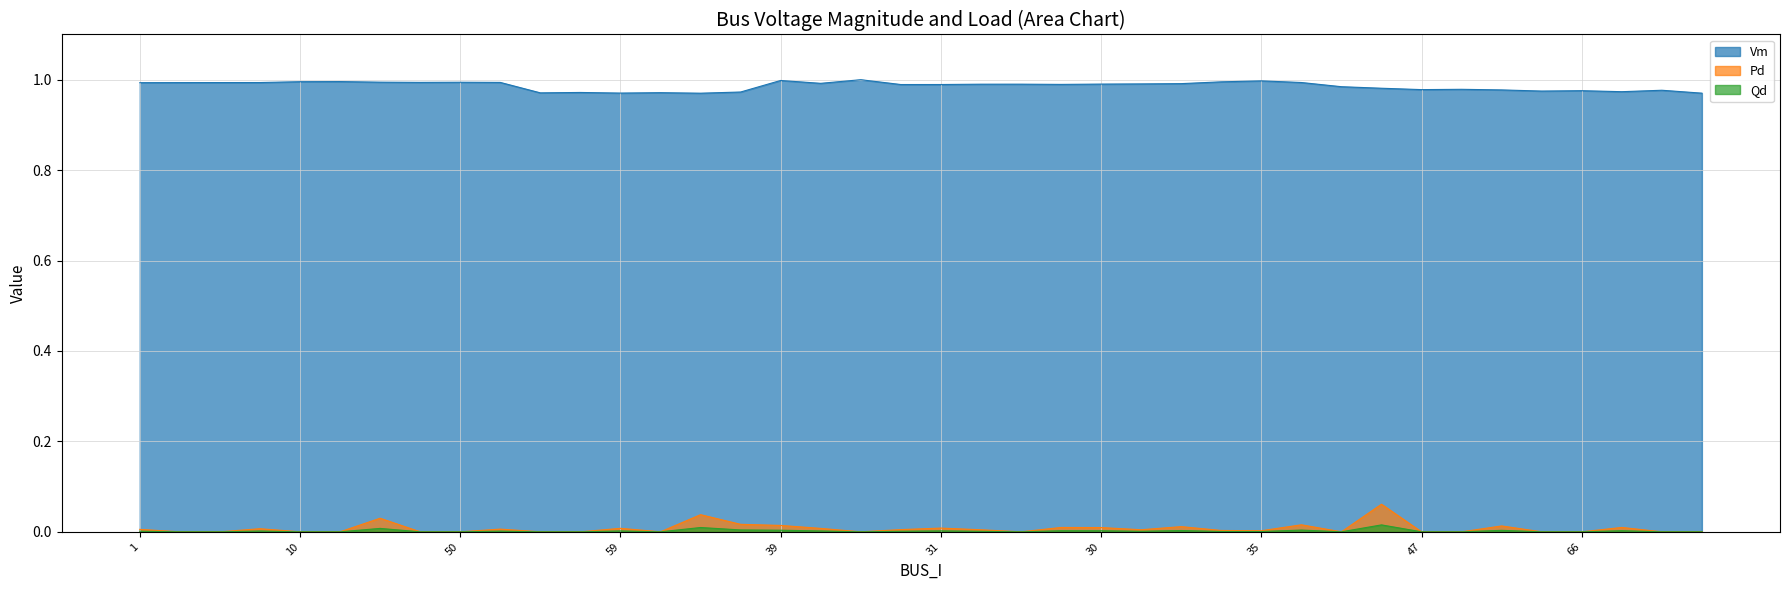

Which series has the widest spread of values?

Pd